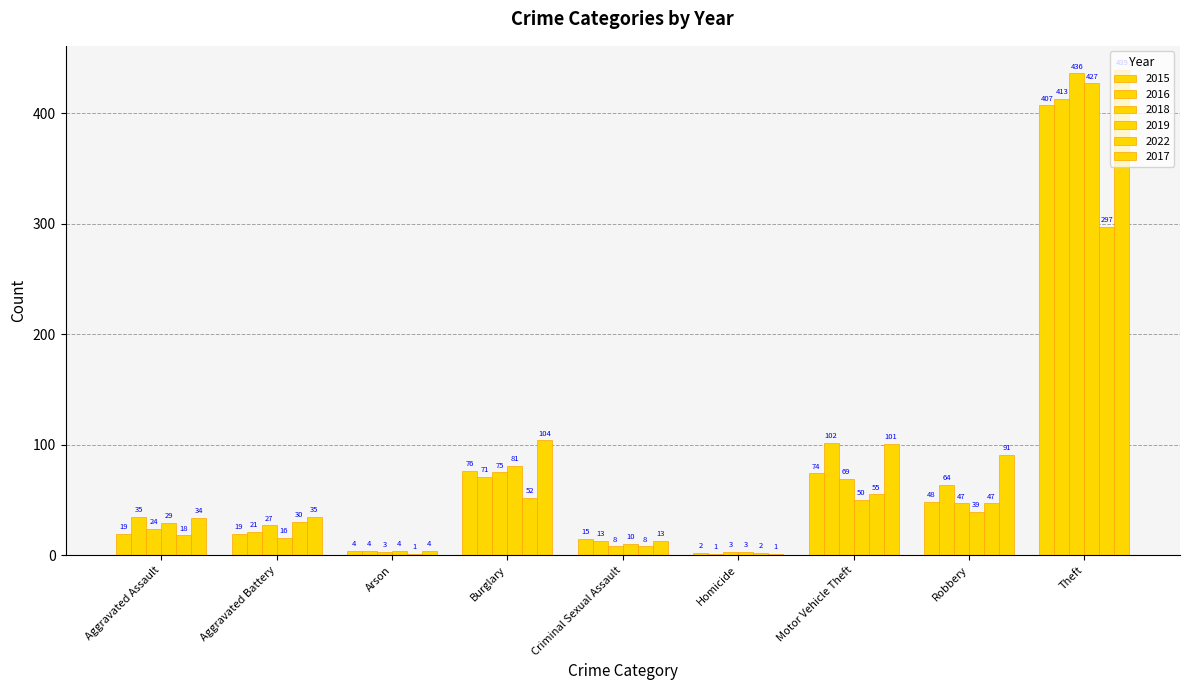

Reading right to left, extract all data points from this chart.

2015: Theft=407	Robbery=48	Motor Vehicle Theft=74	Homicide=2	Criminal Sexual Assault=15	Burglary=76	Arson=4	Aggravated Battery=19	Aggravated Assault=19
2016: Theft=413	Robbery=64	Motor Vehicle Theft=102	Homicide=1	Criminal Sexual Assault=13	Burglary=71	Arson=4	Aggravated Battery=21	Aggravated Assault=35
2018: Theft=436	Robbery=47	Motor Vehicle Theft=69	Homicide=3	Criminal Sexual Assault=8	Burglary=75	Arson=3	Aggravated Battery=27	Aggravated Assault=24
2019: Theft=427	Robbery=39	Motor Vehicle Theft=50	Homicide=3	Criminal Sexual Assault=10	Burglary=81	Arson=4	Aggravated Battery=16	Aggravated Assault=29
2022: Theft=297	Robbery=47	Motor Vehicle Theft=55	Homicide=2	Criminal Sexual Assault=8	Burglary=52	Arson=1	Aggravated Battery=30	Aggravated Assault=18
2017: Theft=439	Robbery=91	Motor Vehicle Theft=101	Homicide=1	Criminal Sexual Assault=13	Burglary=104	Arson=4	Aggravated Battery=35	Aggravated Assault=34